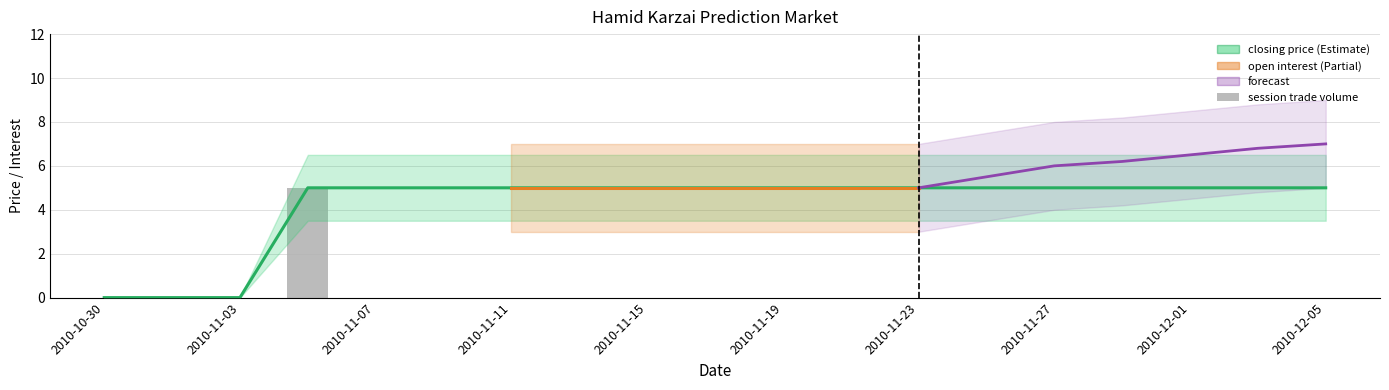

At how many categories does at least one series exceed 4?

16